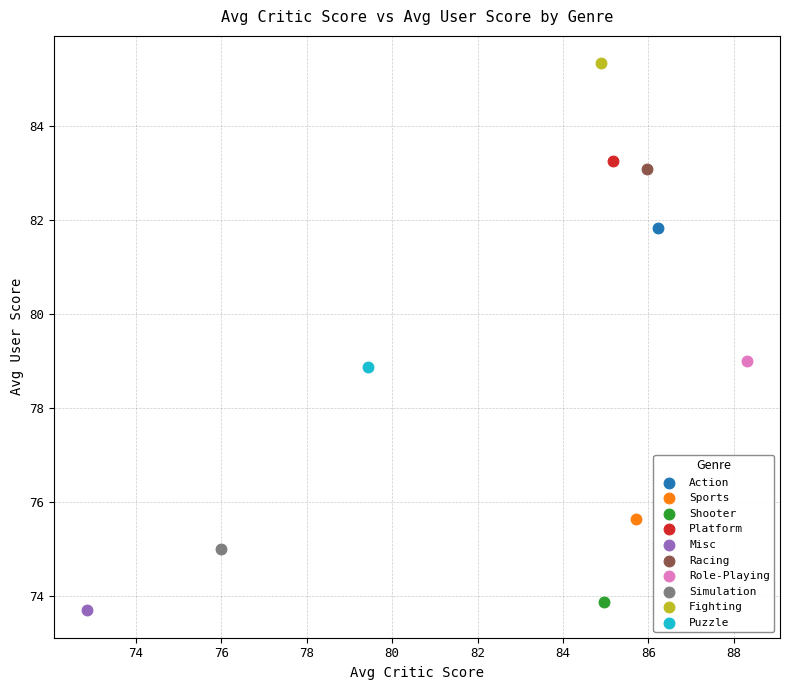

What are all the series names shown in the legend?

Action, Sports, Shooter, Platform, Misc, Racing, Role-Playing, Simulation, Fighting, Puzzle